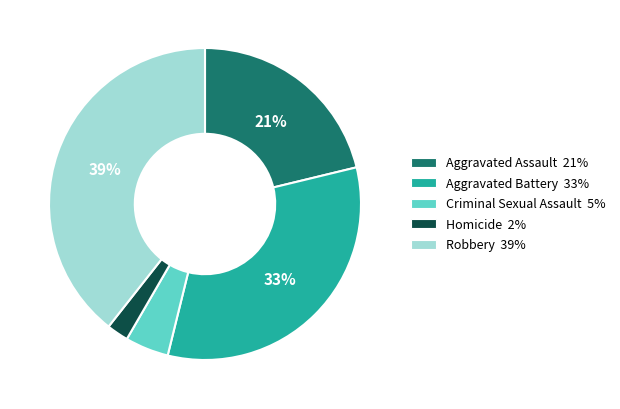

Is there a majority slice in this chart?

No